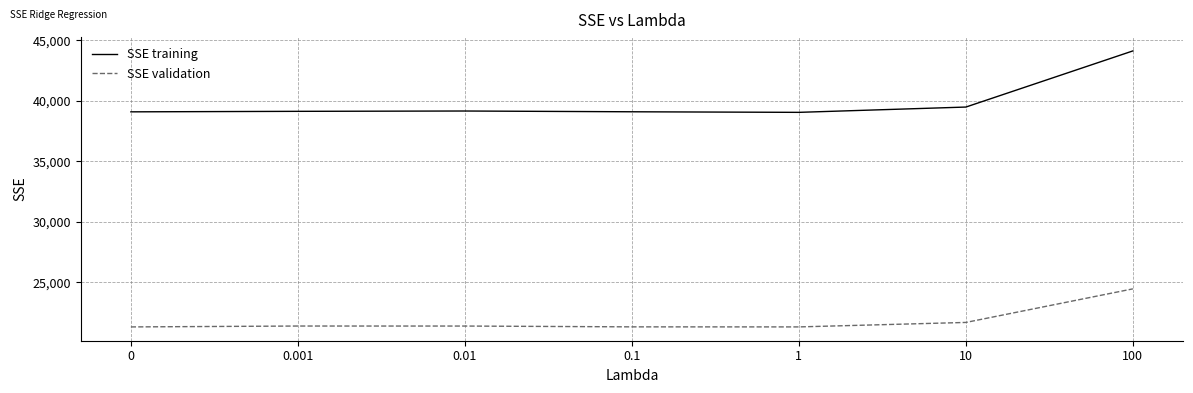

Rank the series by their maximum value, from highest to lowest.

SSE training, SSE validation